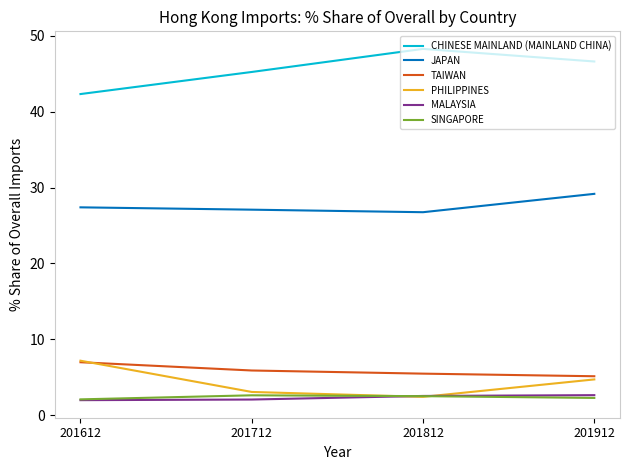

What is the total value across all series at 201912?

90.6